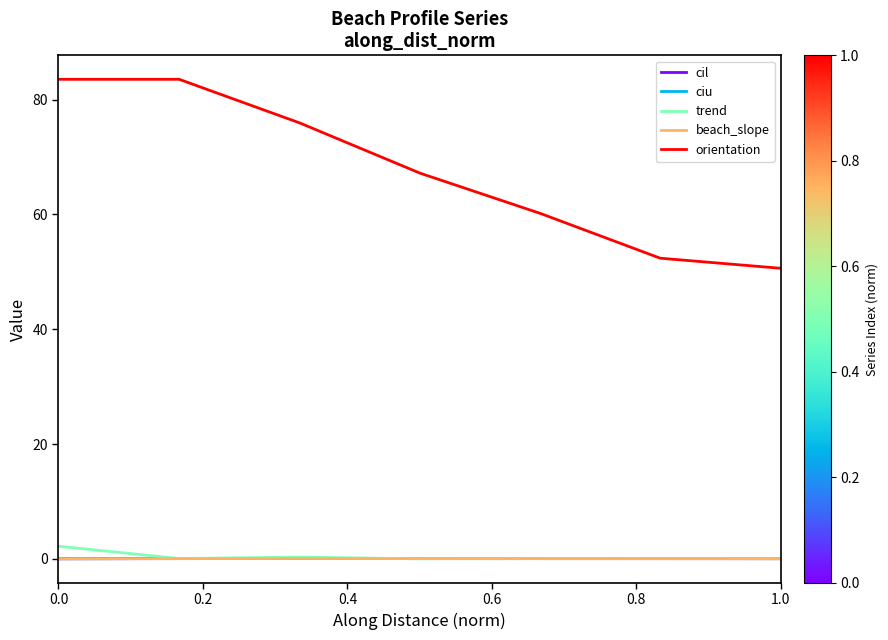

What is the maximum value shown in the chart?

83.5